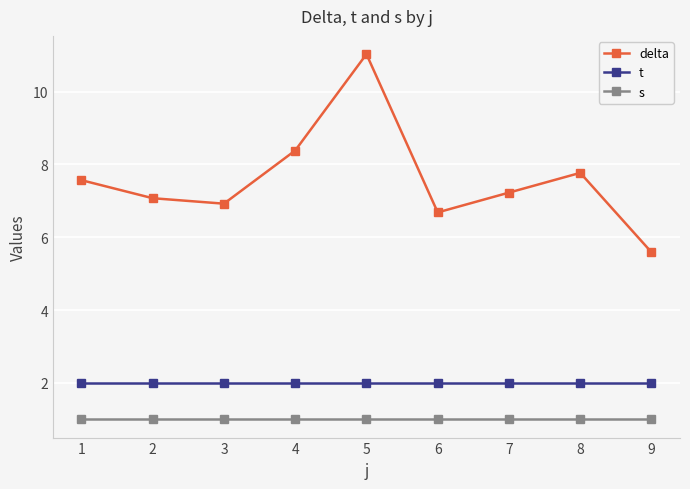

What is the value of the t point at the 2nd from the left?

2.0